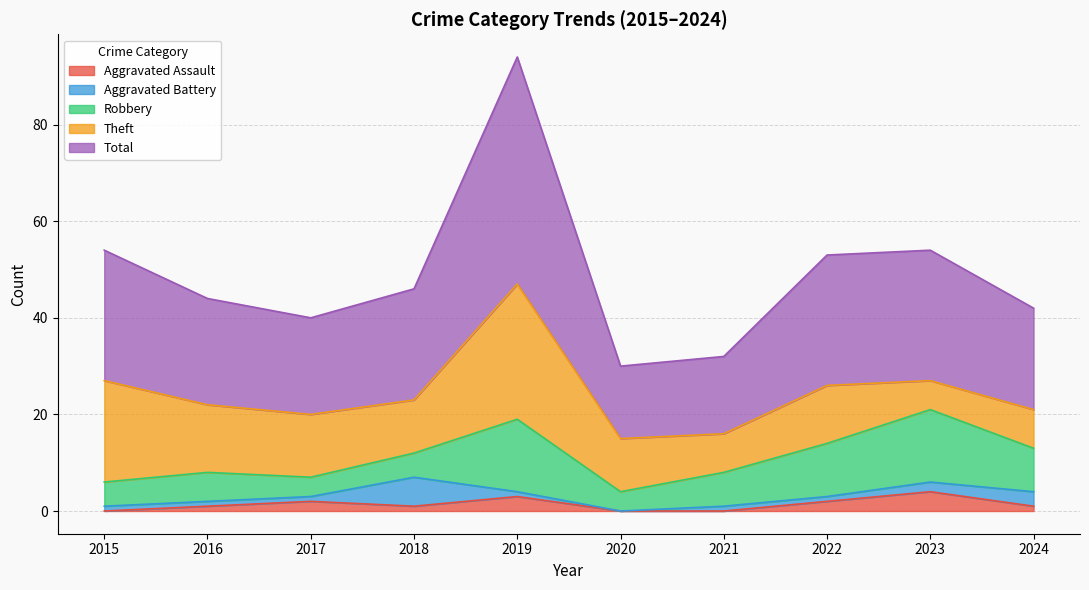

At which label is Aggravated Battery closest to 3?

2024